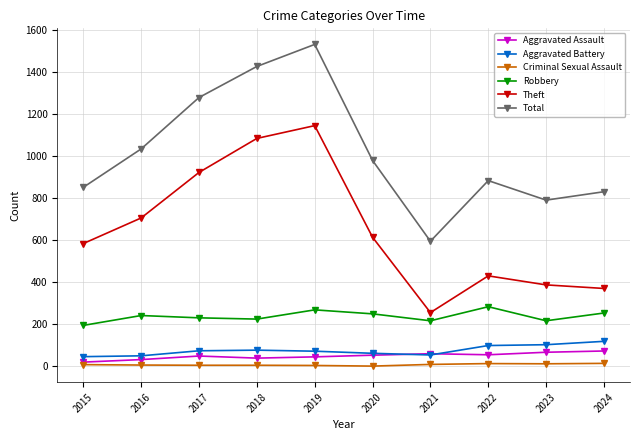

Is this an area chart (filled region under the line)?

No